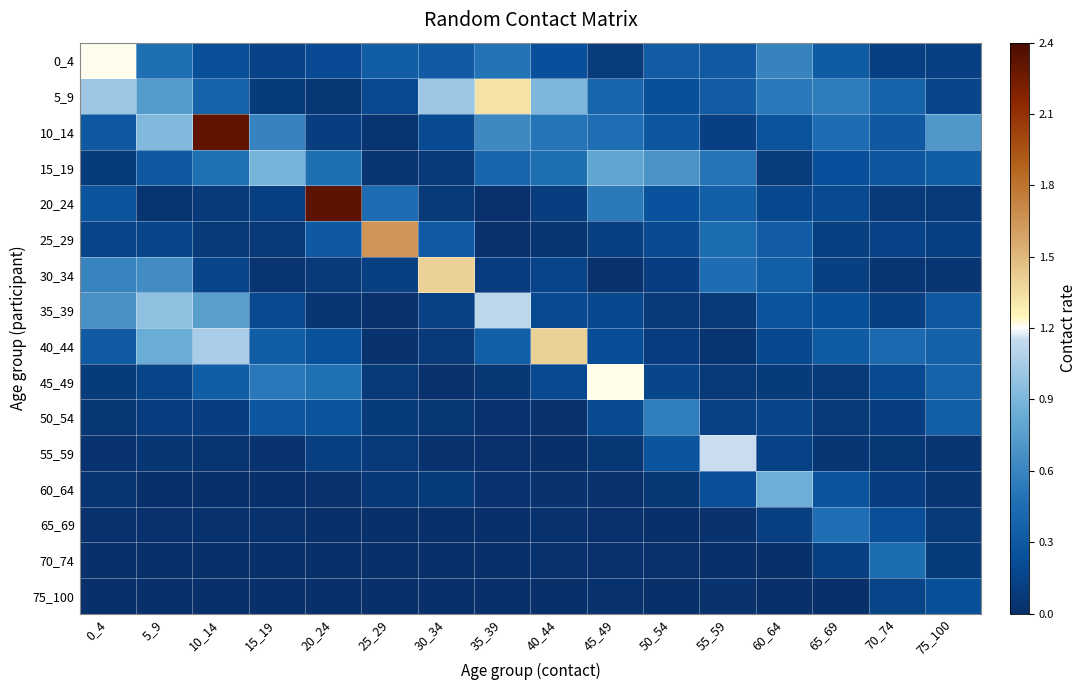

Rank the series at 55_59 from lowest to highest value.

70_74, 65_69, 75_100, 40_44, 45_49, 35_39, 10_14, 50_54, 60_64, 0_4, 5_9, 20_24, 25_29, 30_34, 15_19, 55_59